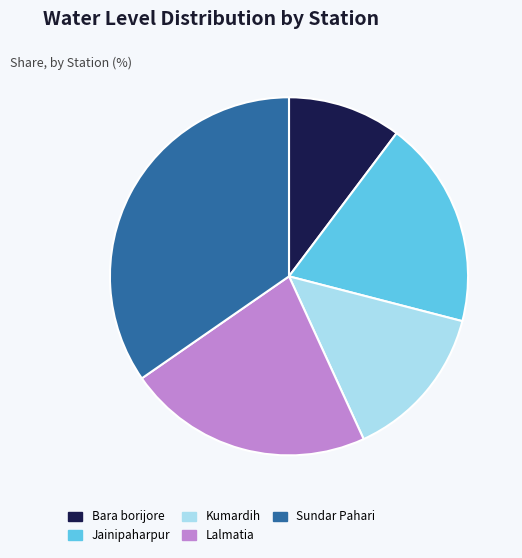

How many slices are in this pie chart?

5